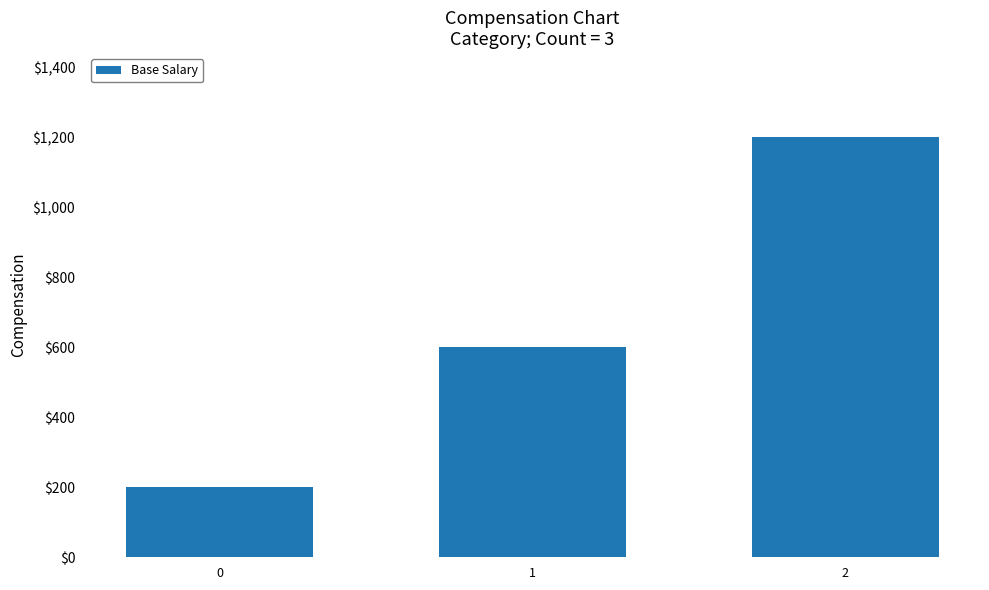

How many distinct data groups are displayed?

1